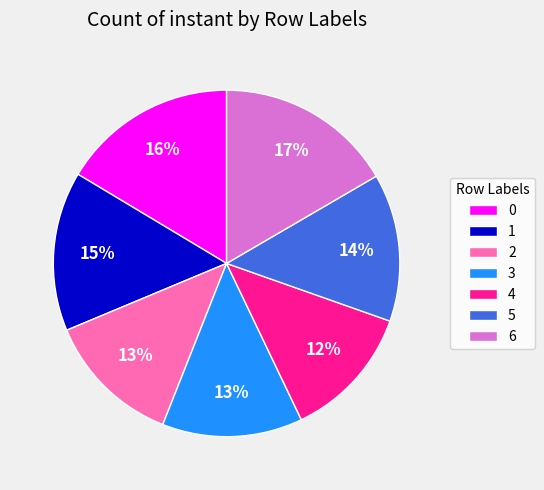

Combined, do 5 and 4 account for over 50%?

No